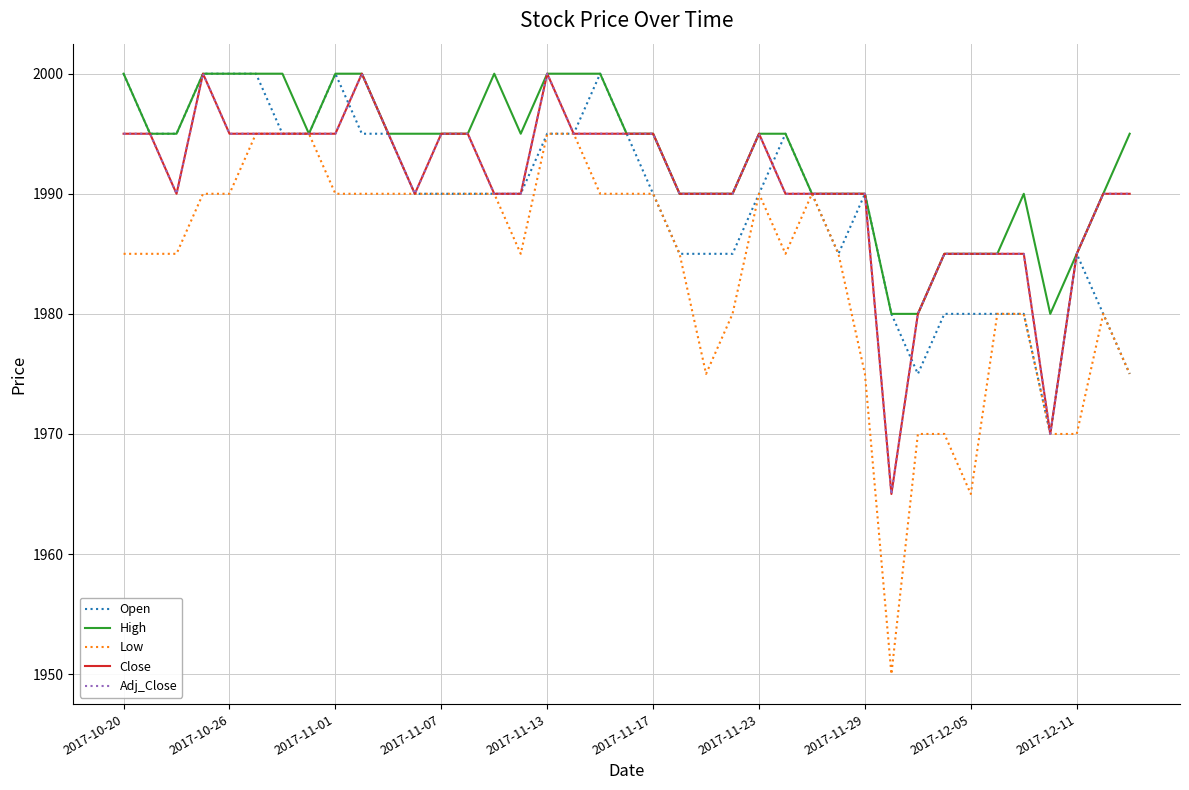

True or false: Close and Adj_Close intersect in this chart.

False